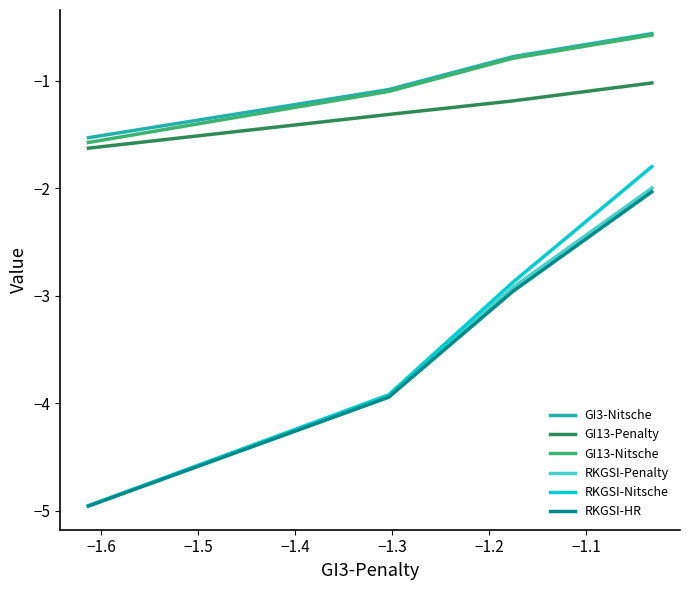

Rank the series at −1.4 from lowest to highest value.

RKGSI-HR, RKGSI-Nitsche, RKGSI-Penalty, GI13-Penalty, GI13-Nitsche, GI3-Nitsche